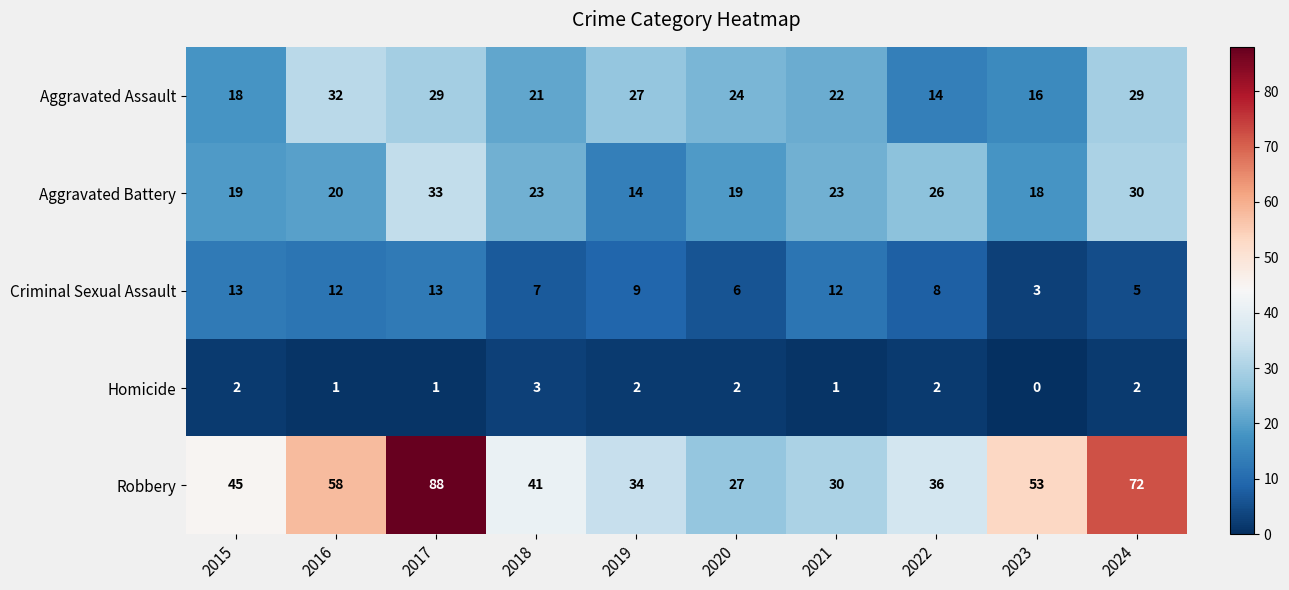

Between 2015 and 2021, which series saw the biggest shift?

Robbery